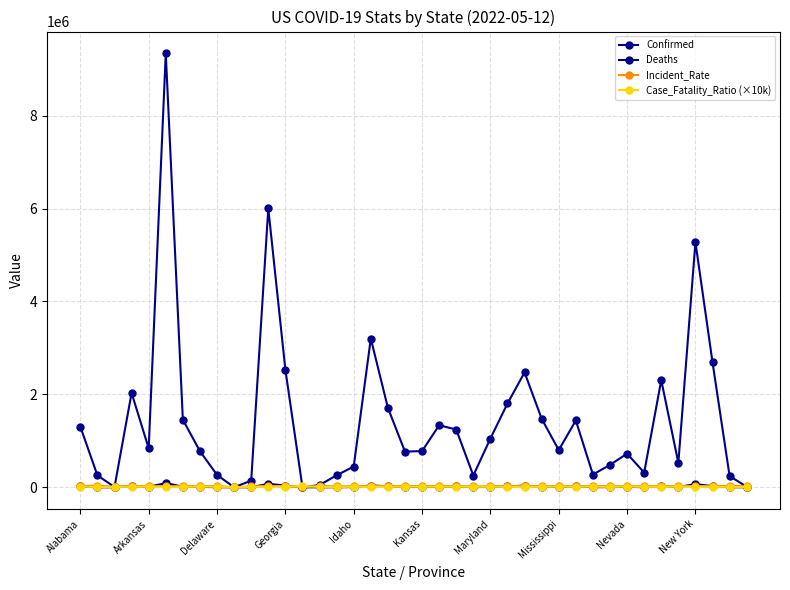

Where do Incident_Rate and Deaths first cross each other?

Delaware and Georgia